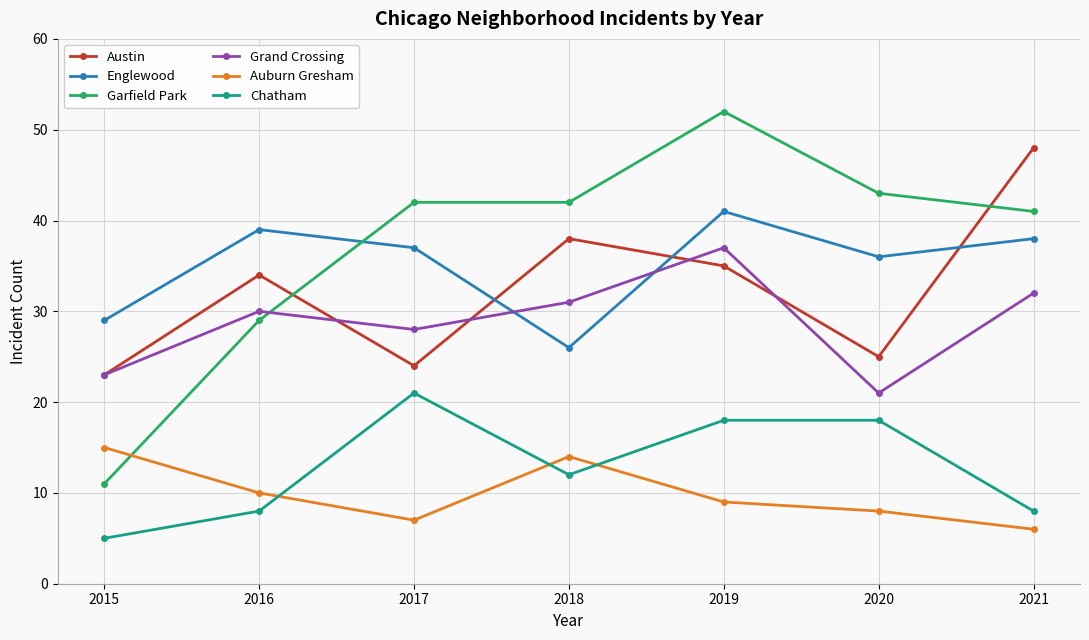

The value of Grand Crossing at 2021 is 44. True or false?

False